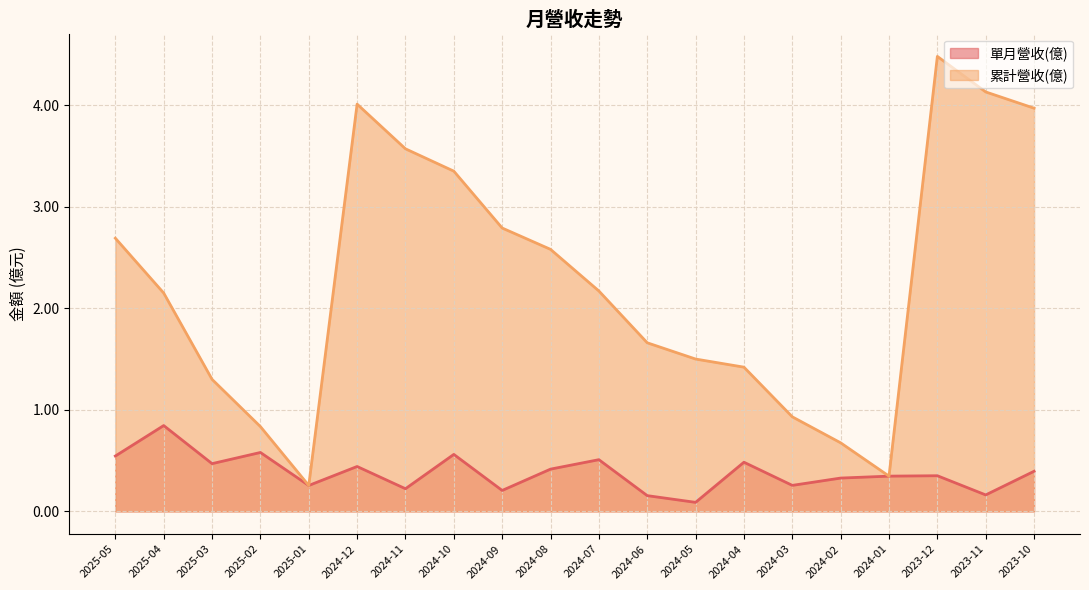

Reading left to right, list all the values displayed in this chart.

單月營收(億): 0.5	0.8	0.5	0.6	0.3	0.4	0.2	0.6	0.2	0.4	0.5	0.2	0.1	0.5	0.3	0.3	0.3	0.4	0.2	0.4
累計營收(億): 2.7	2.1	1.3	0.8	0.3	4.0	3.6	3.4	2.8	2.6	2.2	1.7	1.5	1.4	0.9	0.7	0.3	4.5	4.1	4.0